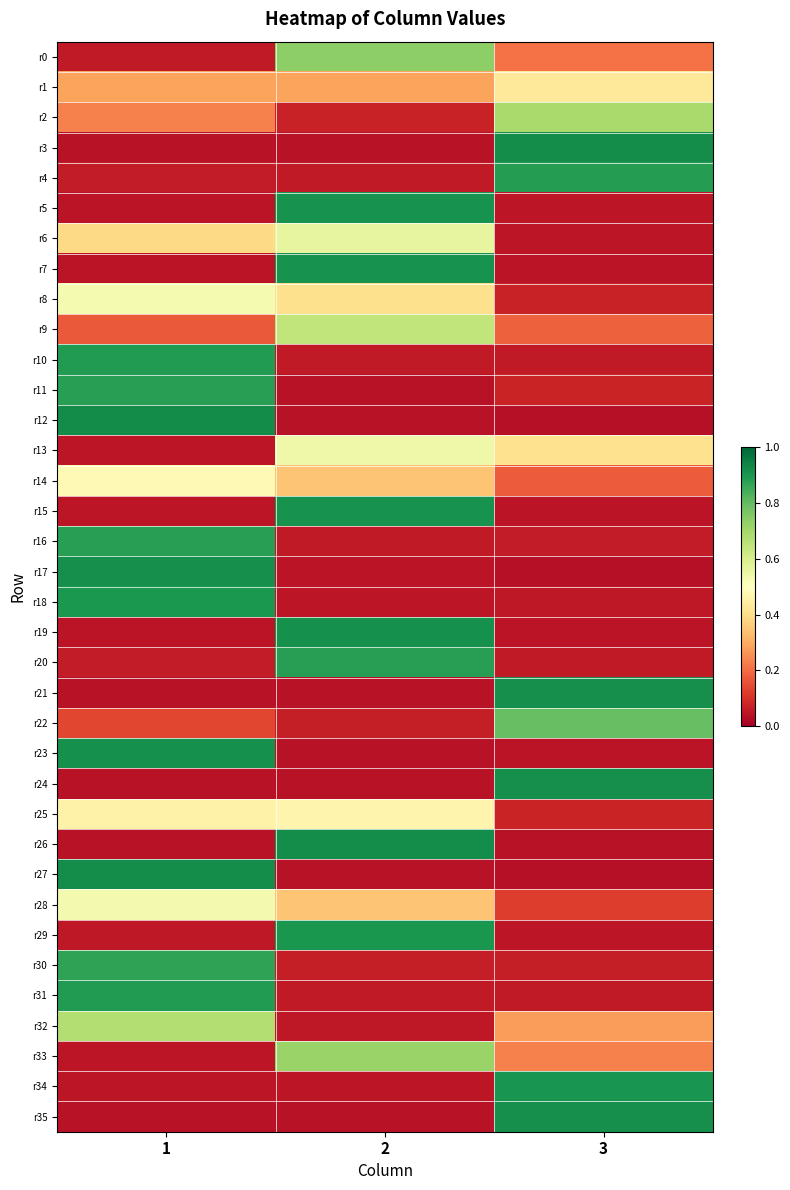

Between 1 and 2, which series saw the biggest shift?

r12